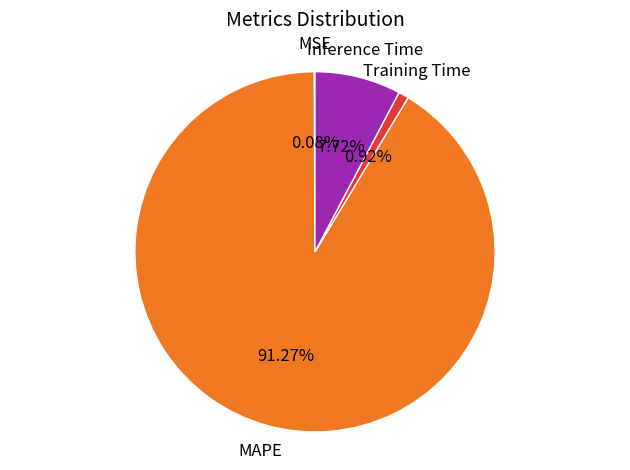

Is there any slice that represents more than half of the pie?

Yes